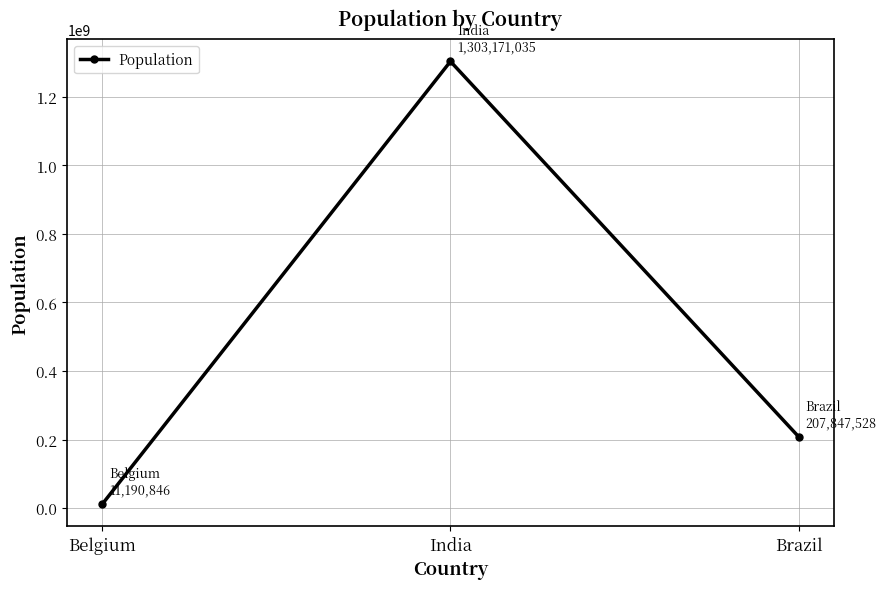

Does the chart have visible grid lines?

Yes